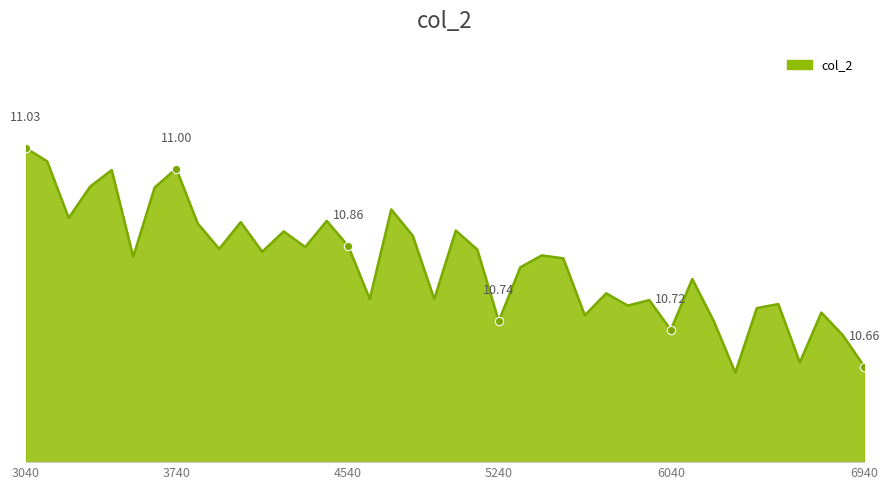

Rank the categories by value from highest to lowest.

4487563040, 4487563140, 4487563740, 4487563440, 4487563340, 4487563640, 4487564740, 4487563240, 4487564440, 4487564040, 4487563840, 4487565040, 4487564240, 4487564840, 4487564540, 4487564340, 4487563940, 4487565140, 4487564140, 4487565440, 4487563540, 4487565540, 4487565340, 4487566140, 4487565740, 4487564640, 4487564940, 4487565940, 4487566540, 4487565840, 4487566440, 4487566740, 4487565640, 4487565240, 4487566240, 4487566040, 4487566840, 4487566640, 4487566940, 4487566340